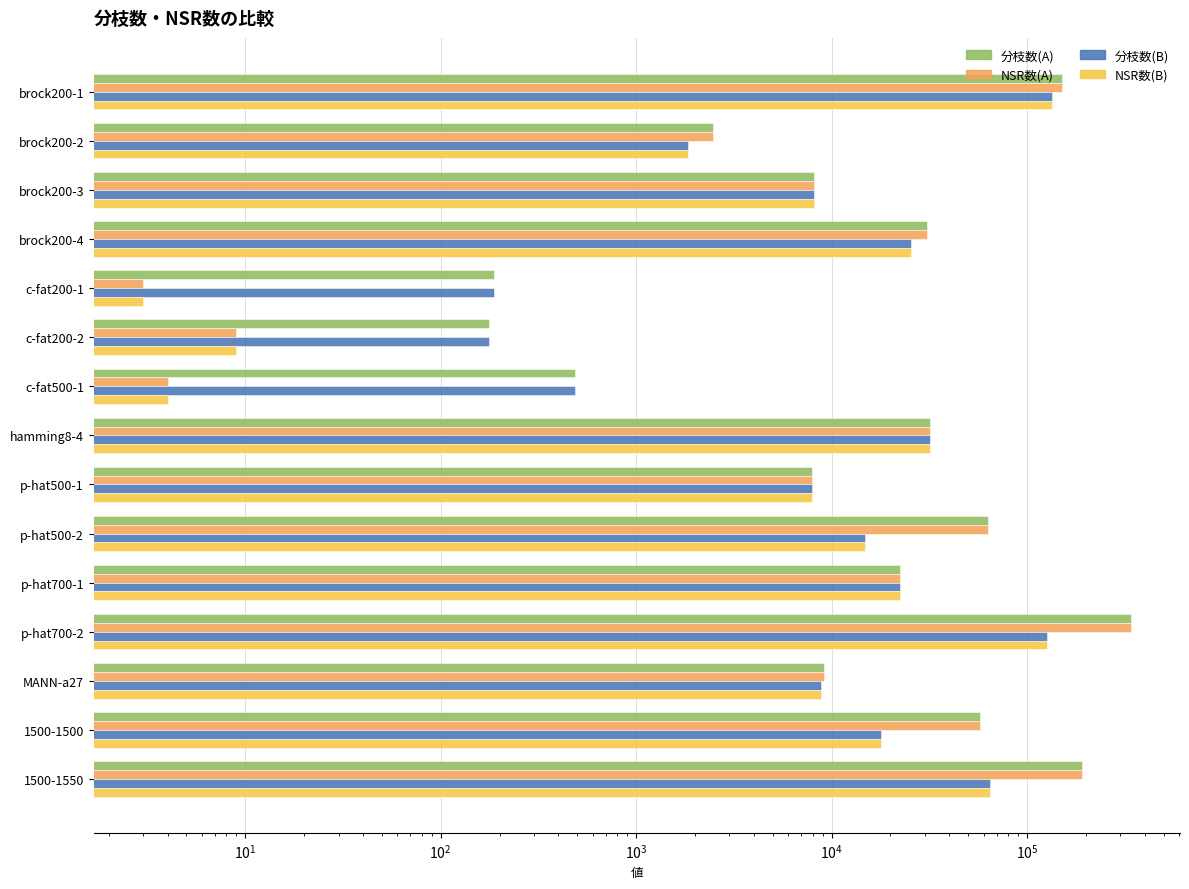

How many groups of bars are there?

15